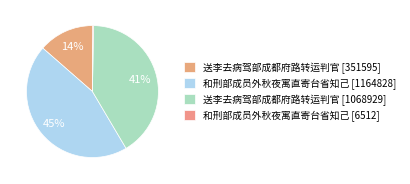

Count the number of slices in the pie.

4